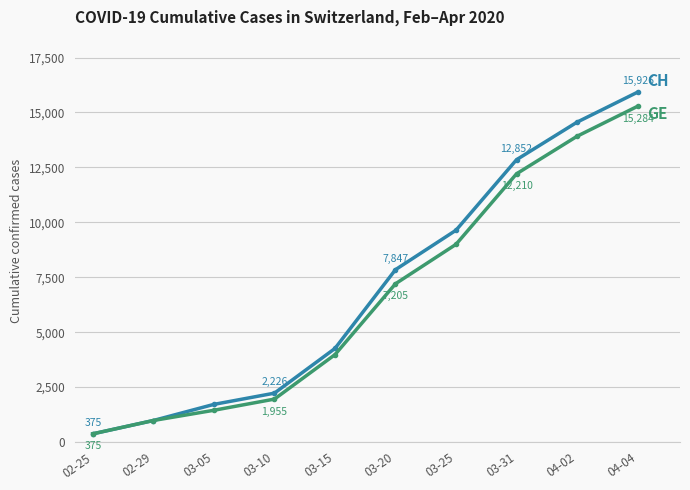

Reading right to left, what are all the values shown in this chart?

CH: 15926	14561	12852	9642	7847	4259	2226	1715	981	375
GE: 15284	13919	12210	9000	7205	3978	1955	1447	981	375